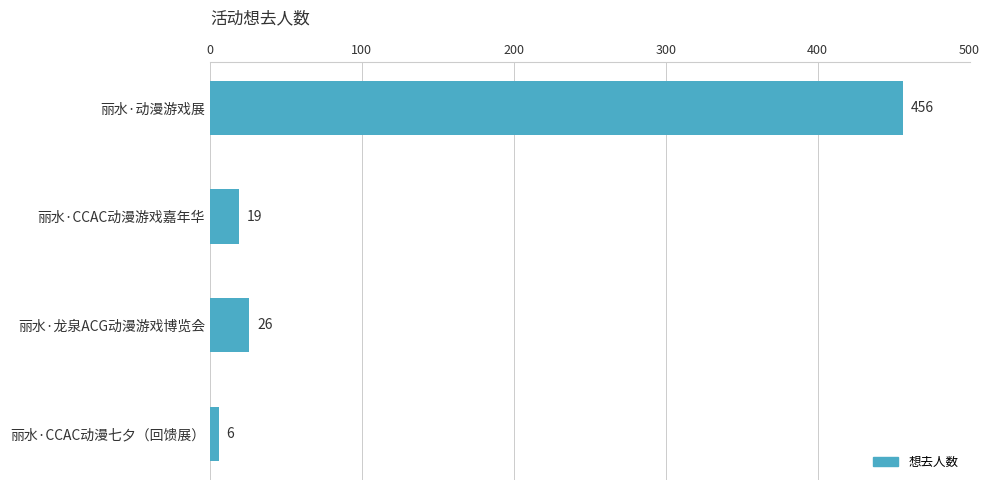

How many categories are shown in the chart?

4